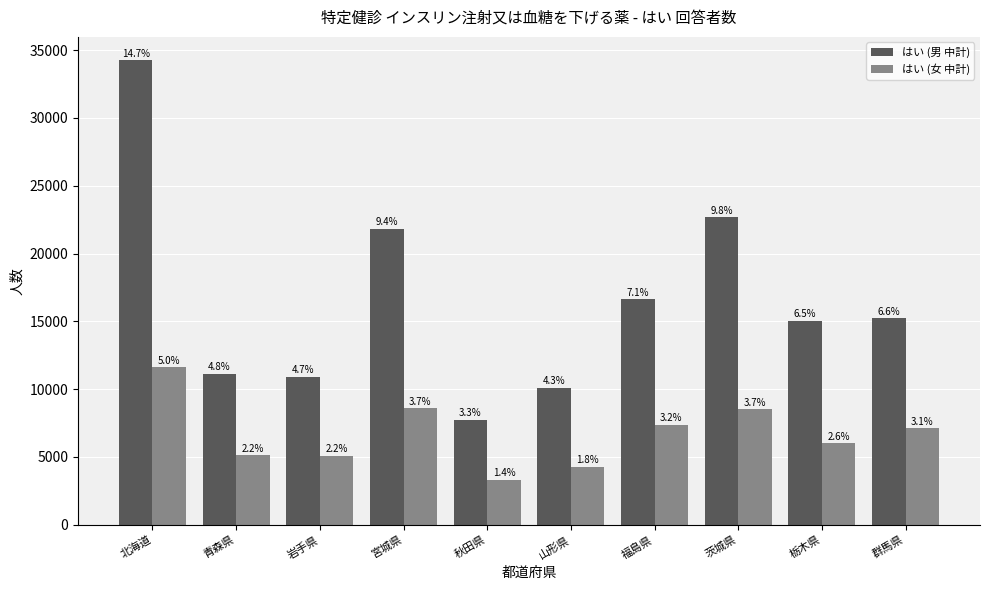

Reading left to right, extract all data points from this chart.

はい (男 中計): 34264	11129	10928	21835	7751	10112	16612	22684	15044	15244
はい (女 中計): 11625	5108	5083	8579	3325	4287	7391	8514	5996	7127